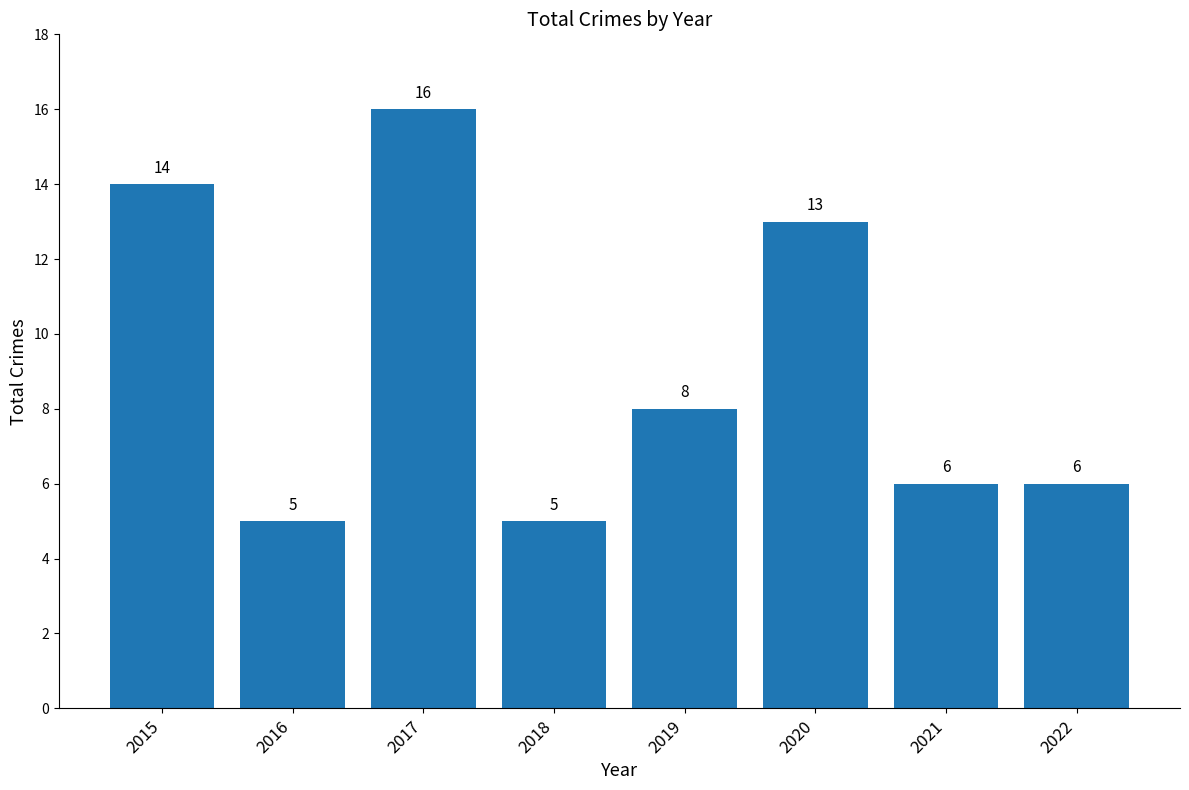

What is the value of the 7th bar from the left?

6